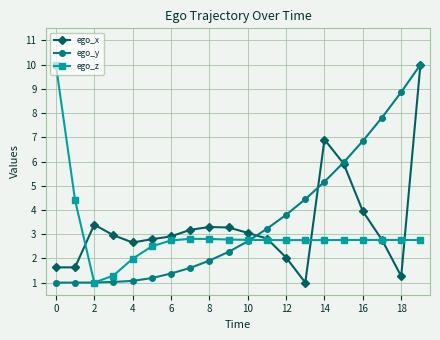

What is the value of the ego_x point at the 19th from the left?

1.3